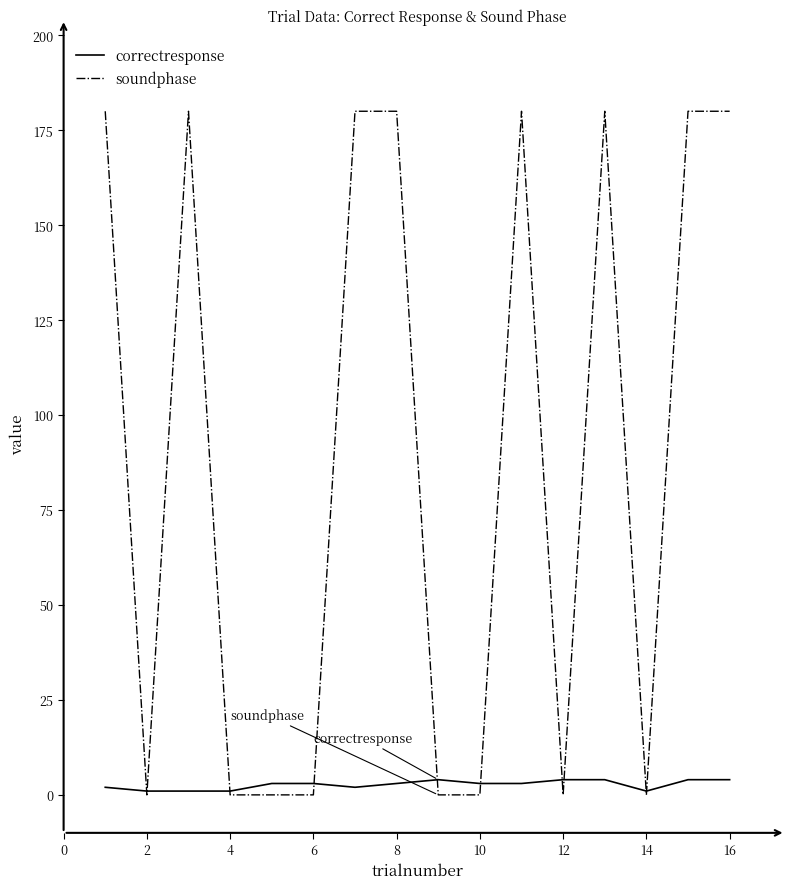

Which series has the widest spread of values?

soundphase